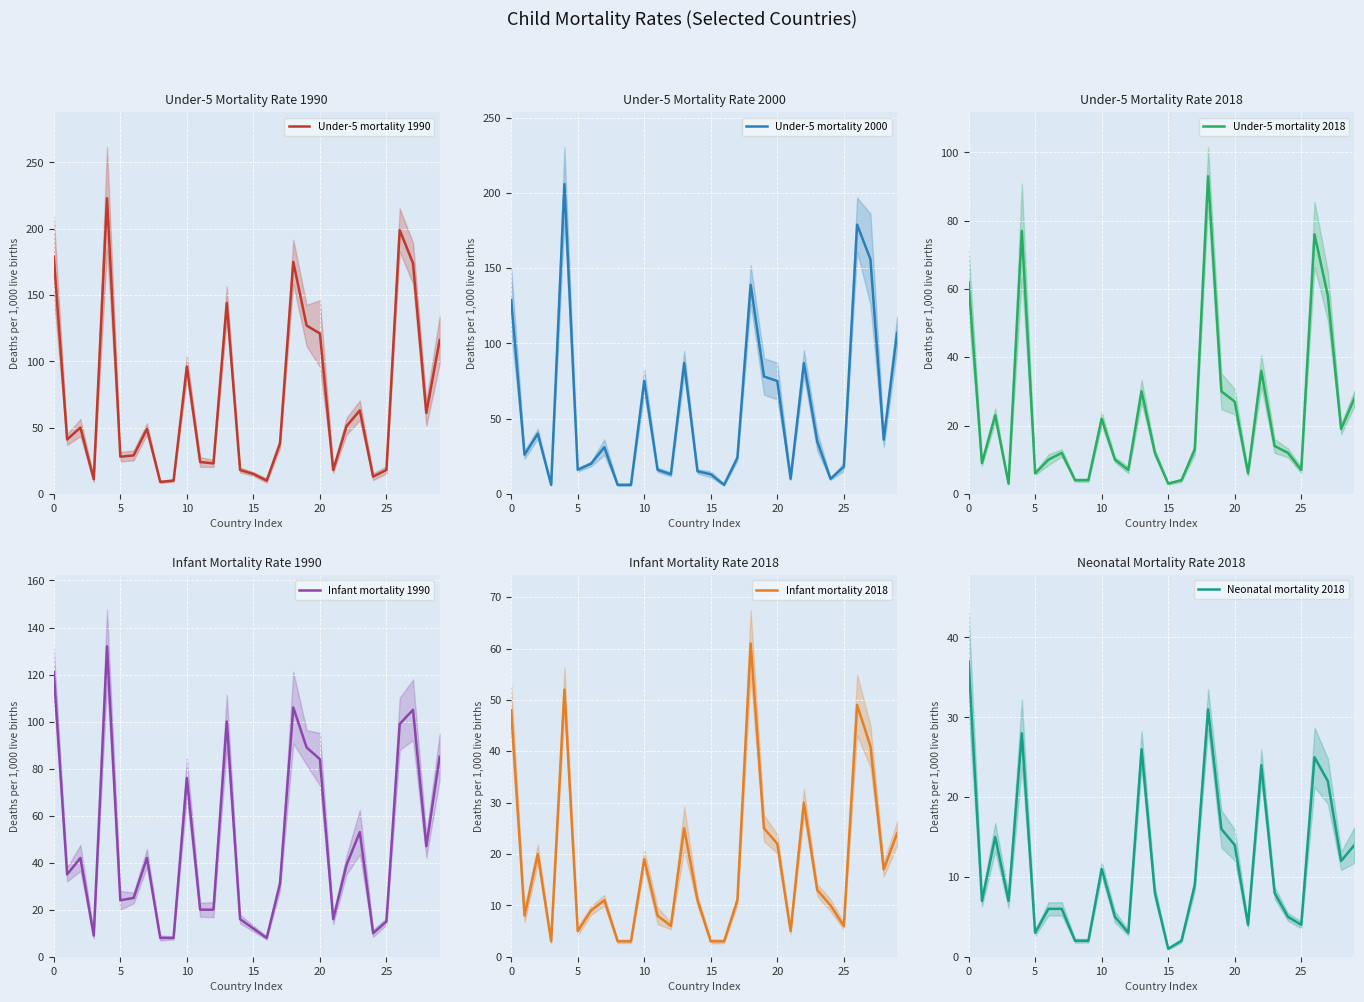

How many lines are shown in the chart?

6